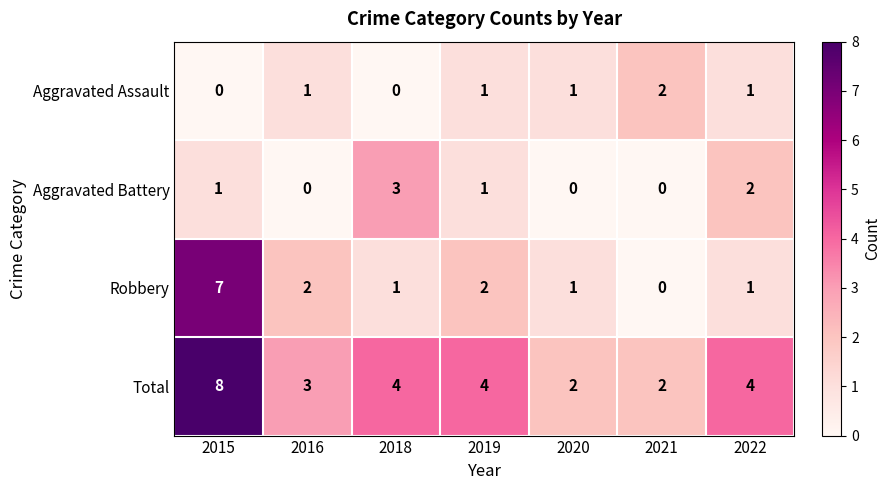

Where does the Robbery series first go above 1?

2015